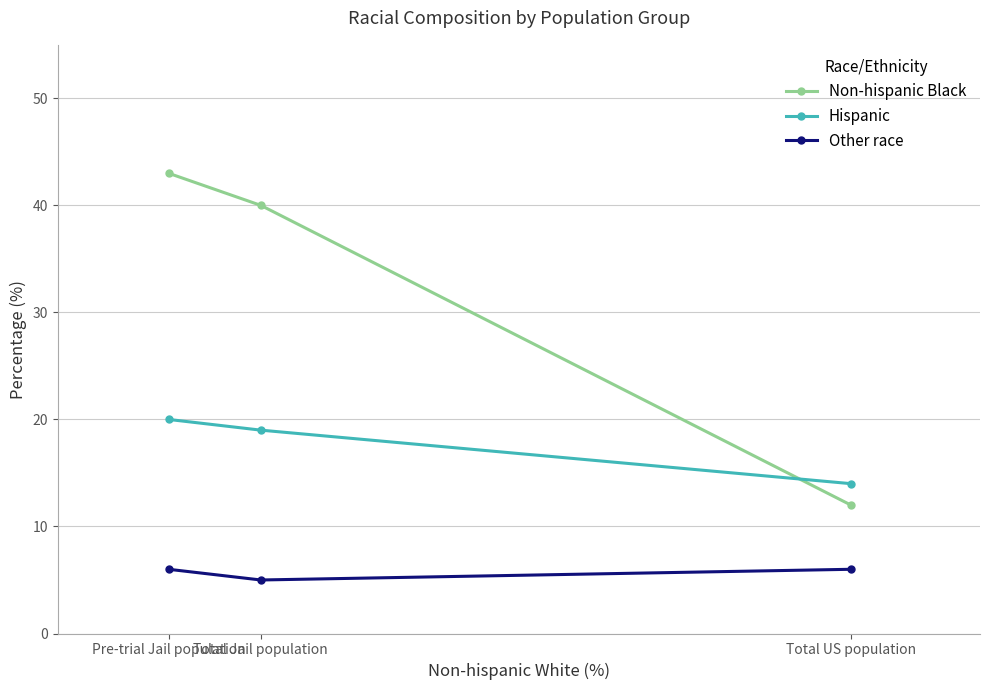

List the series in order of their overall mean, lowest first.

Other race, Hispanic, Non-hispanic Black